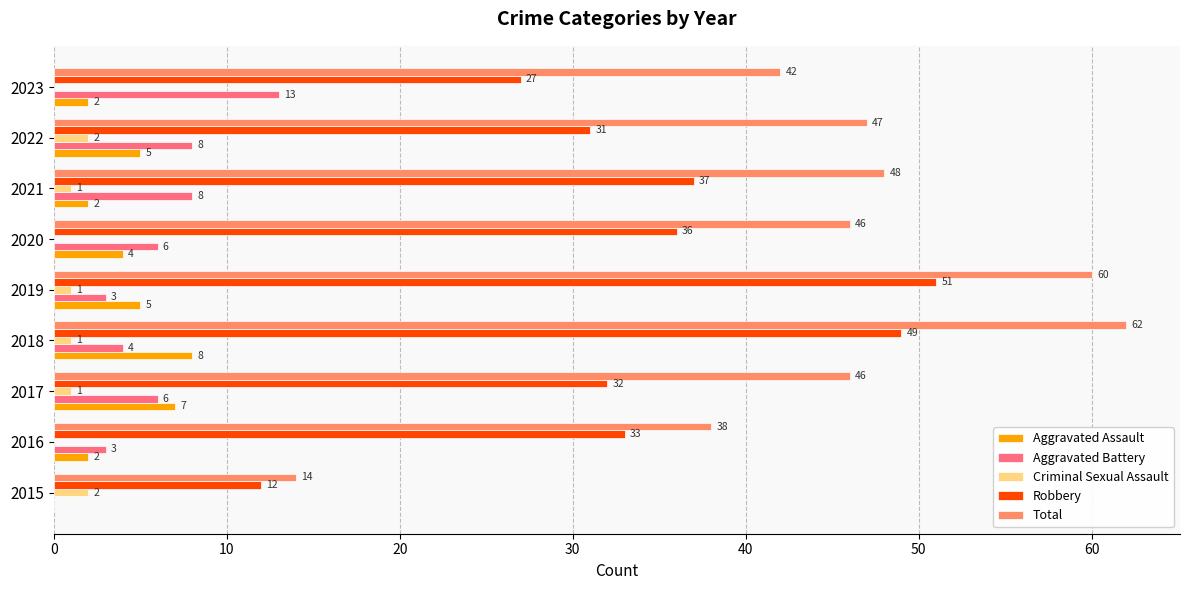

Which series has the largest total across all categories?

Total